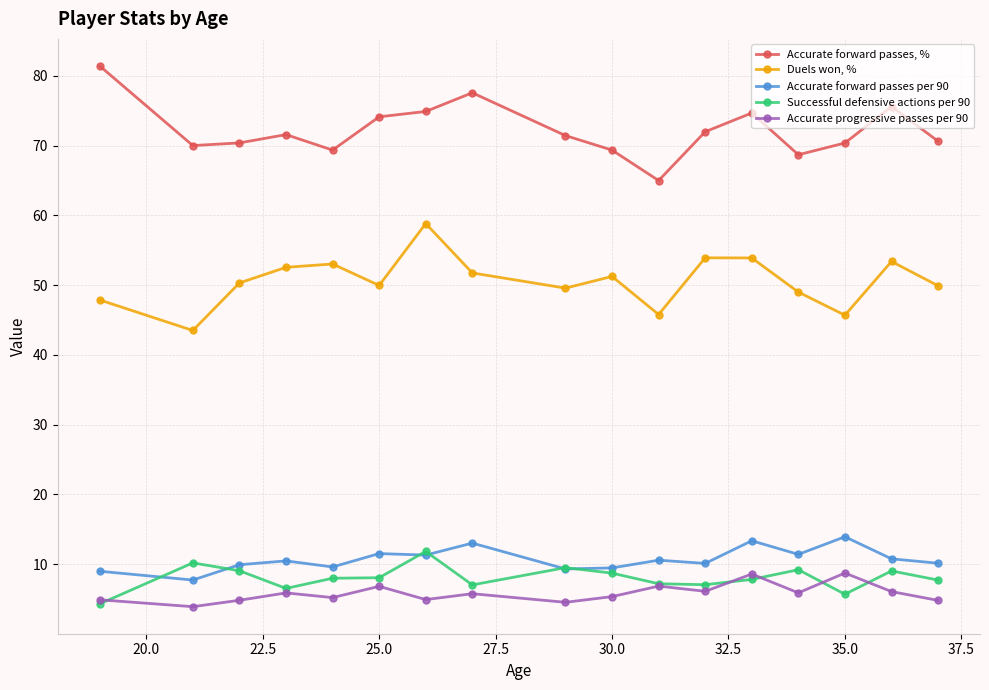

What is the value of the Duels won, % point at the 11th from the left?

45.8